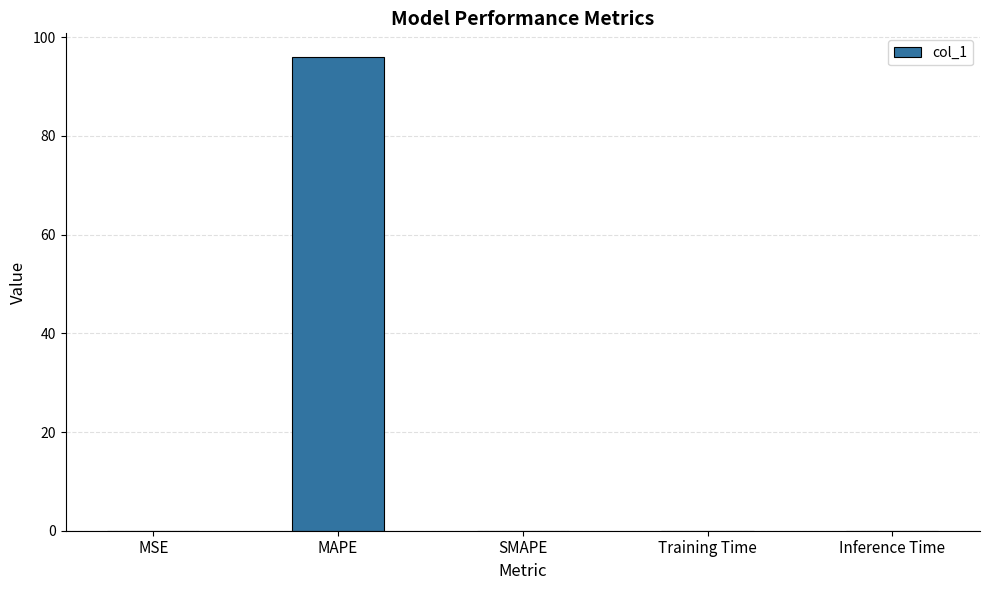

What is the difference between the values at MSE and MAPE?

96.0